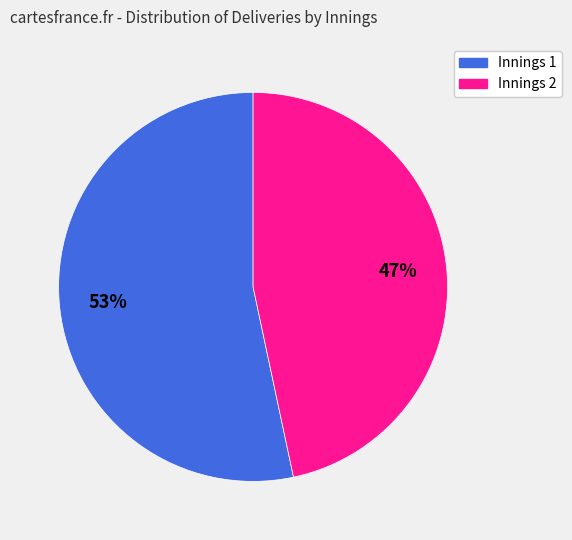

What is the majority slice?

Innings 1